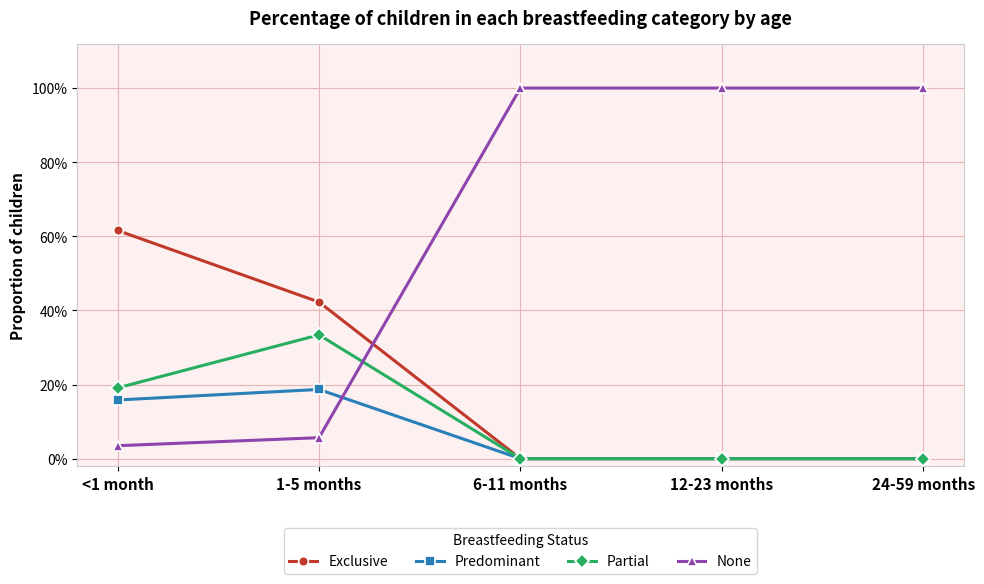

Is this an area chart (filled region under the line)?

No